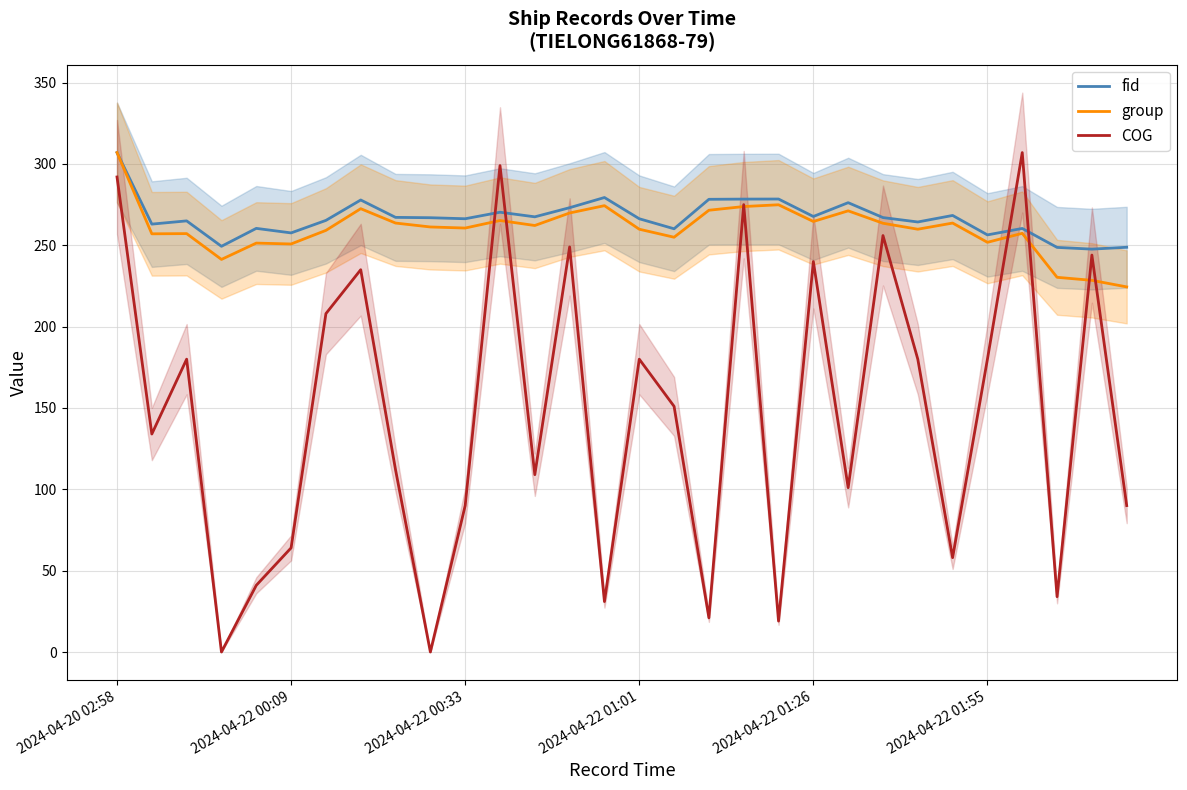

At which label does fid reach its peak?

2024-04-20 02:58